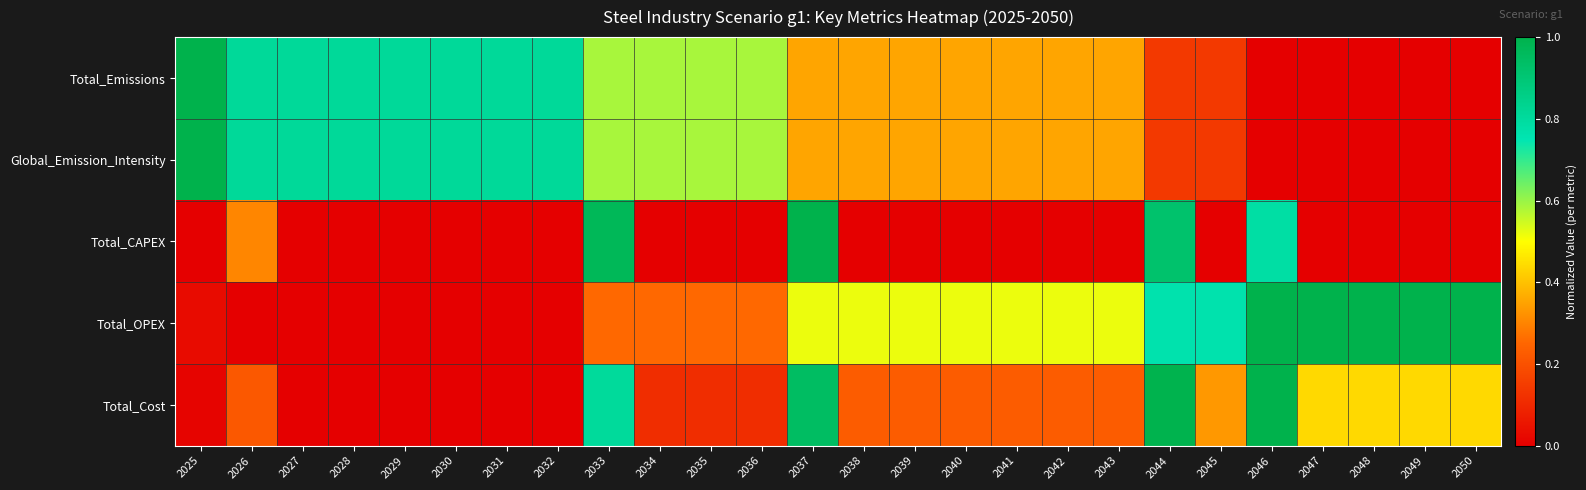

Between 2037 and 2045, which series saw the biggest shift?

Total_CAPEX